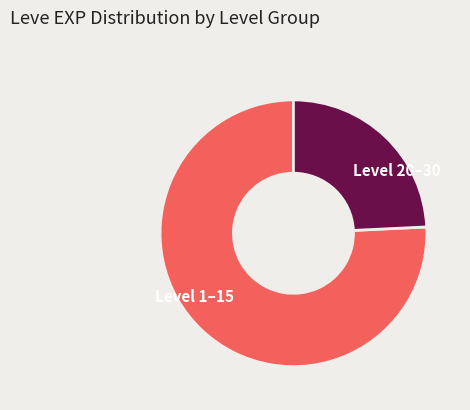

Do Level 1–15 and Level 20–30 together represent more than half of the pie?

Yes